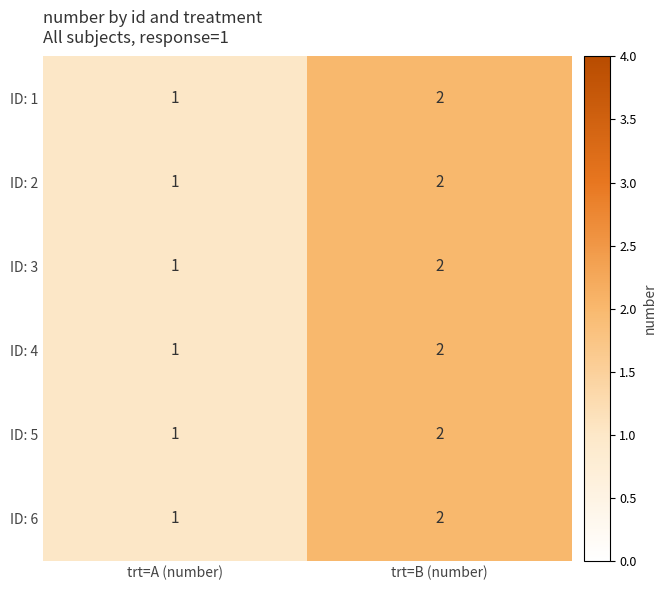

Reading left to right, transcribe all the data shown in this chart.

ID: 1: trt=A (number)=1	trt=B (number)=2
ID: 2: trt=A (number)=1	trt=B (number)=2
ID: 3: trt=A (number)=1	trt=B (number)=2
ID: 4: trt=A (number)=1	trt=B (number)=2
ID: 5: trt=A (number)=1	trt=B (number)=2
ID: 6: trt=A (number)=1	trt=B (number)=2